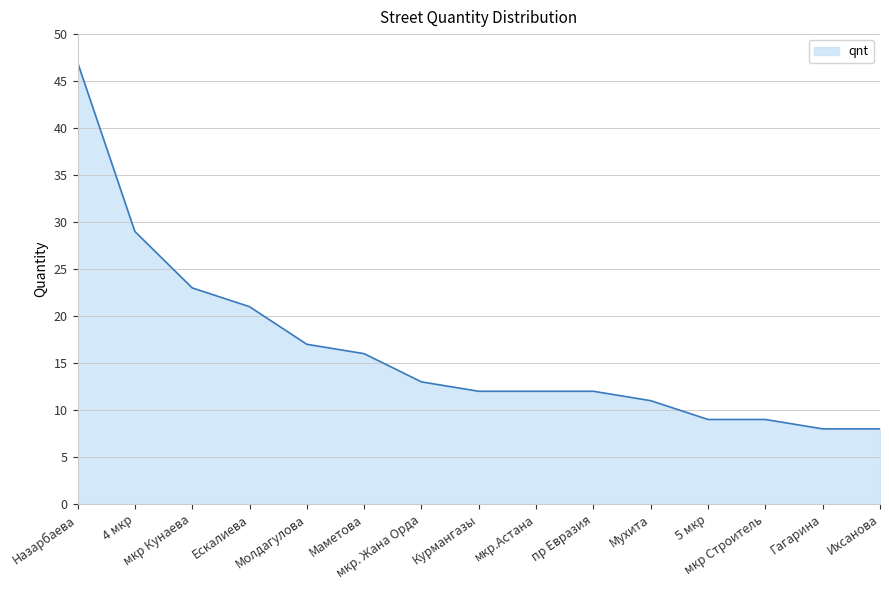

What value does the data have at Курмангазы?

12